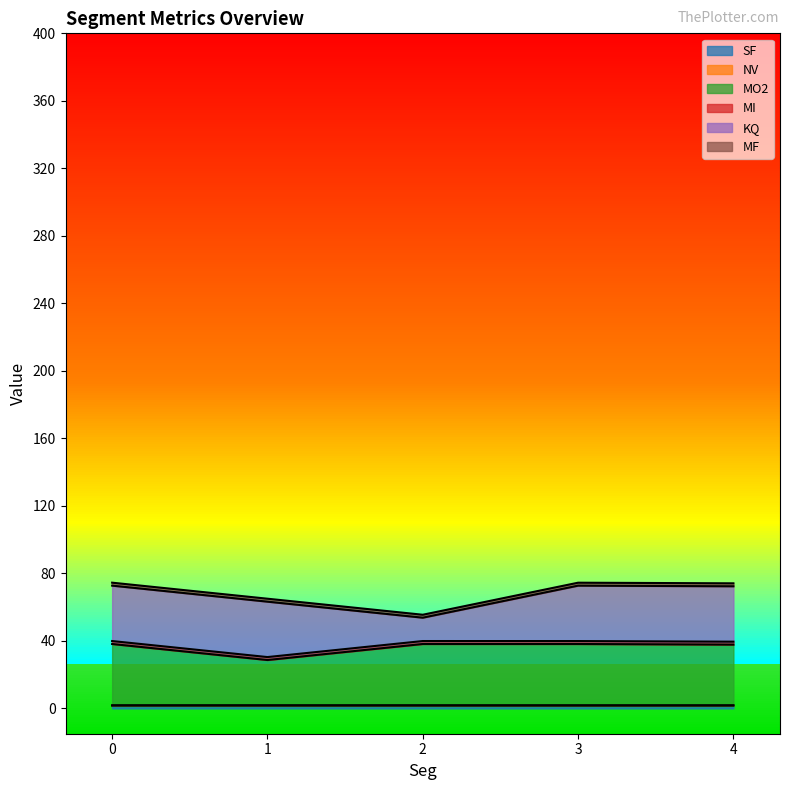

The SF series shows 1.8 at 0. True or false?

True